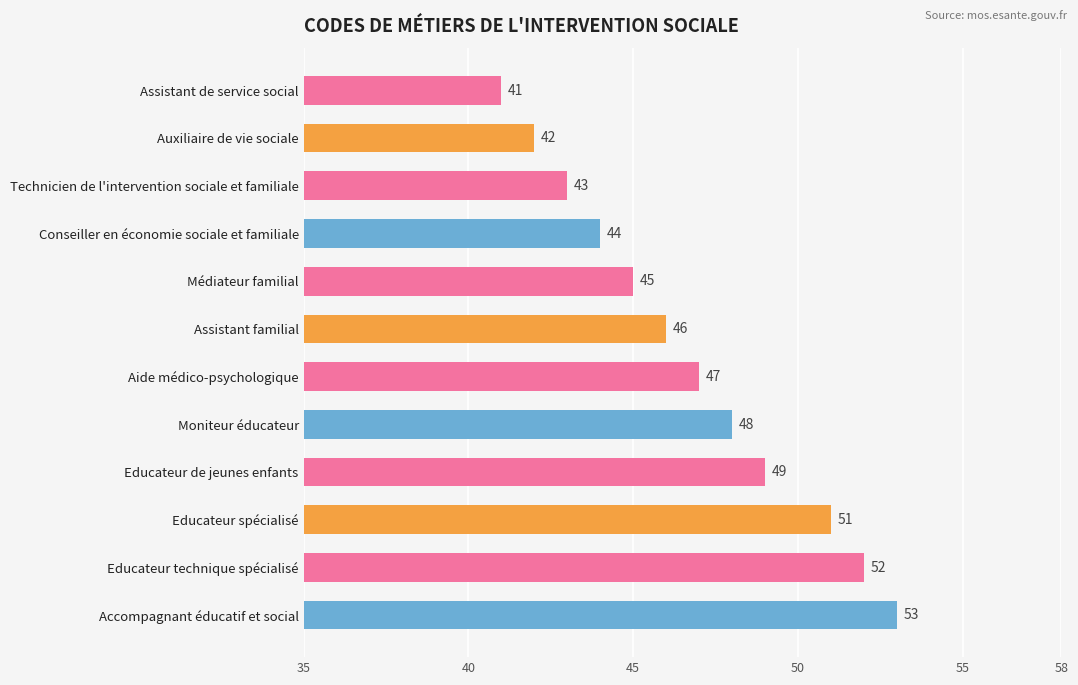

What is the average value?

47